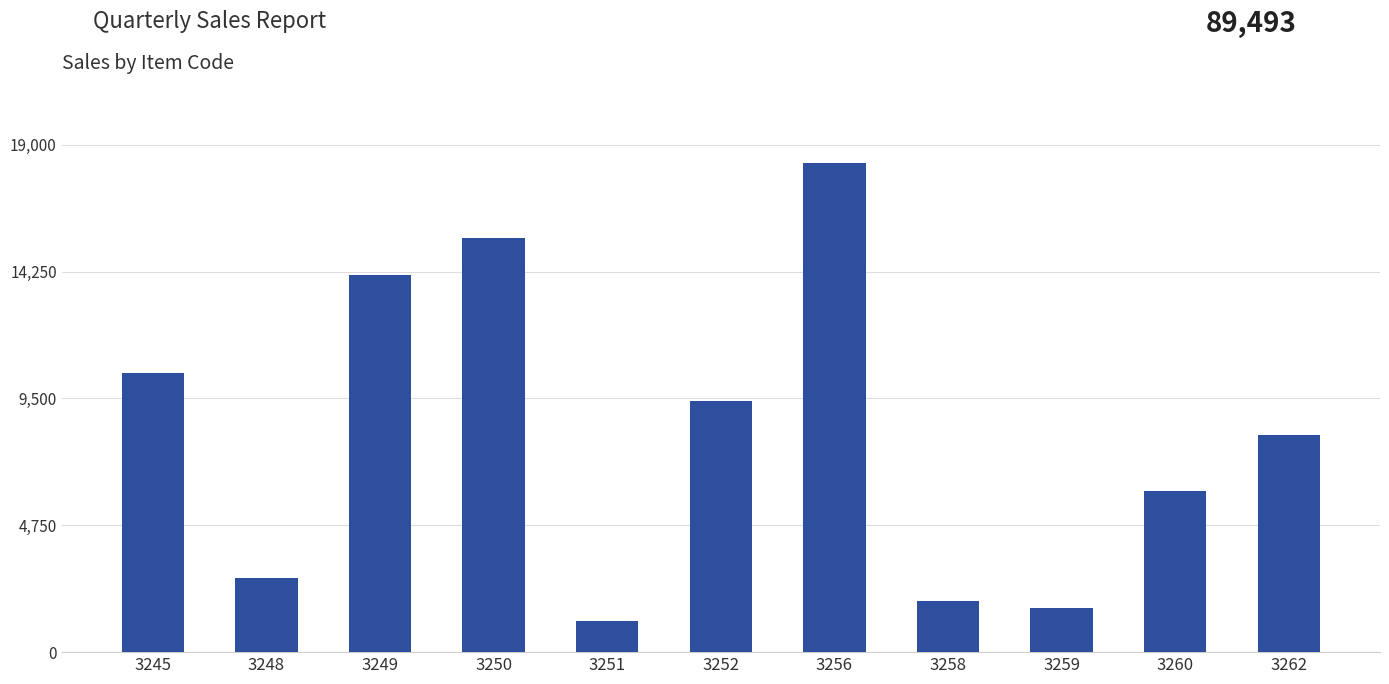

Where is the data nearest to the value 9743?

3252